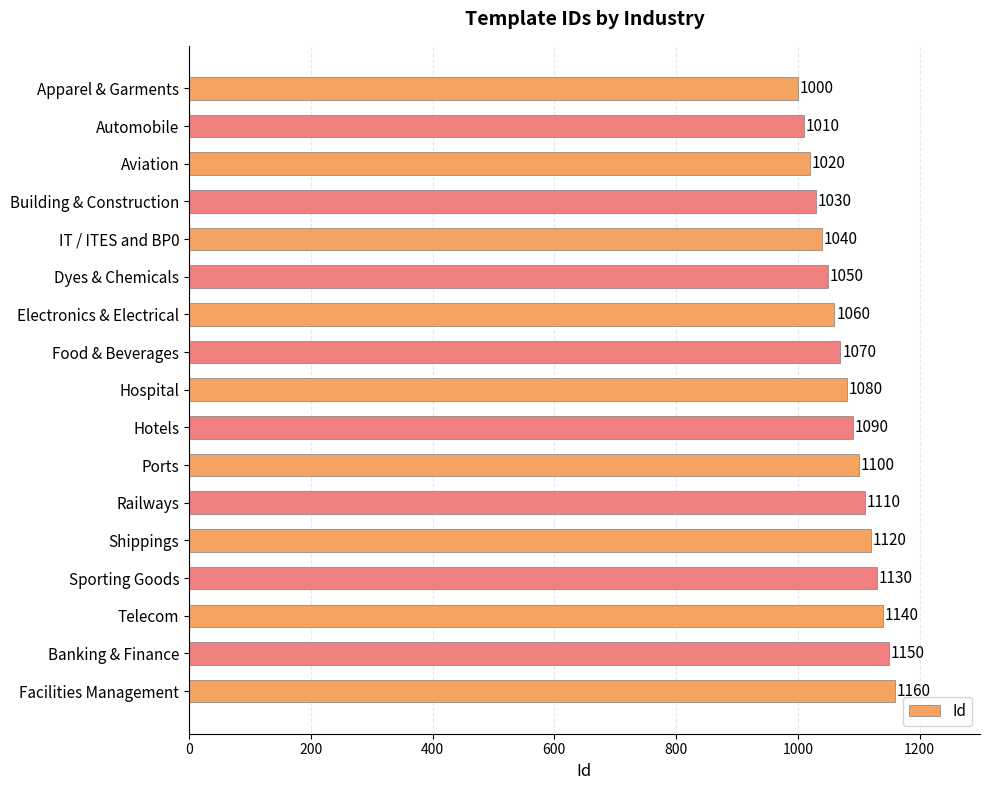

How many bars are there in total?

17